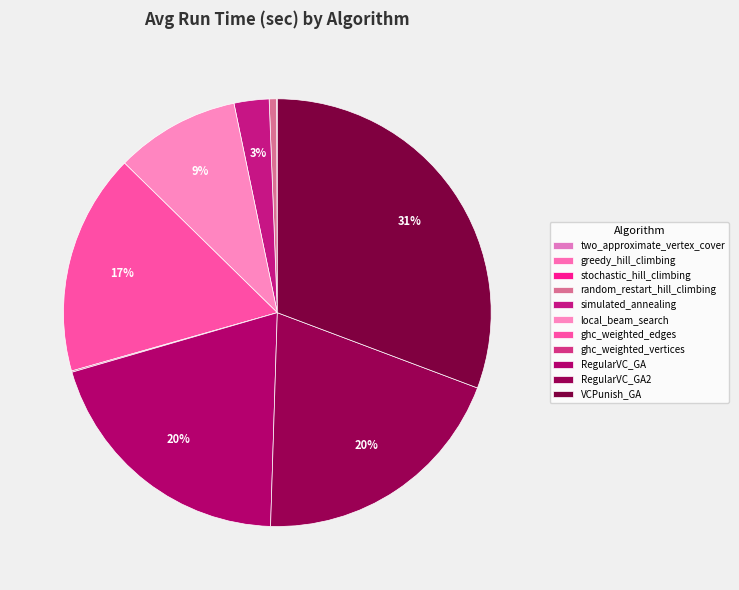

Is greedy_hill_climbing the majority of the pie?

No